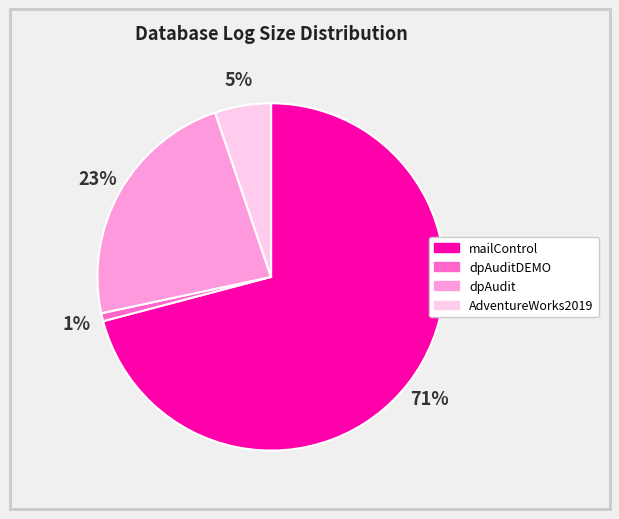

To the nearest percent, what is the average slice percentage?

25%